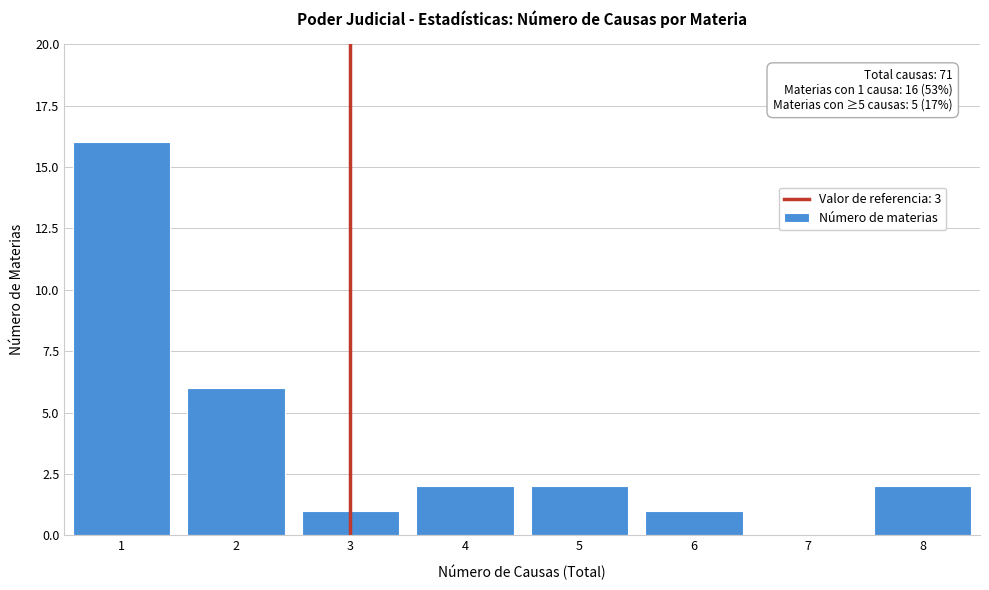

Which range on the x-axis has the tallest bar?

0.5 to 1.5